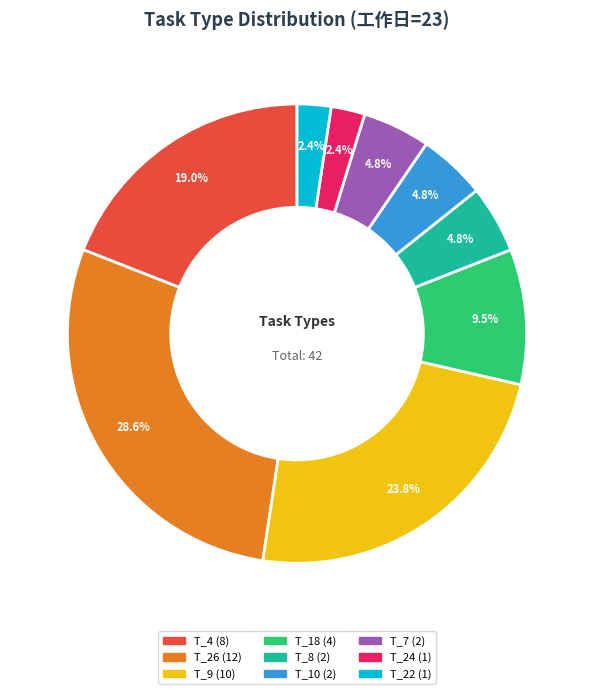

Between T_4 and T_24, which is larger?

T_4